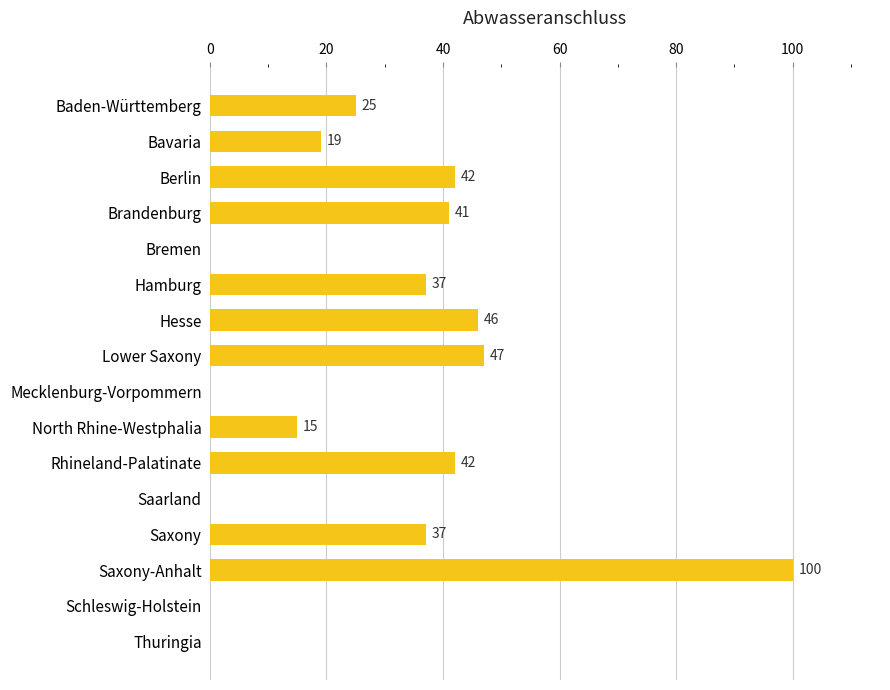

At which label is the value closest to 50?

Lower Saxony